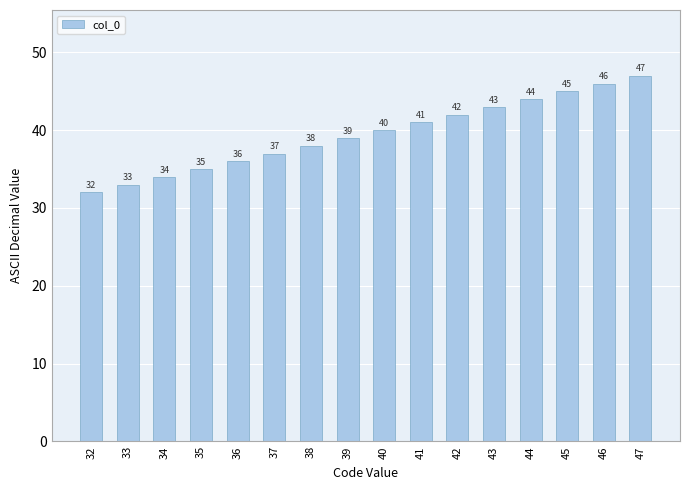

What is the approximate value at 34, to the nearest 10?

30